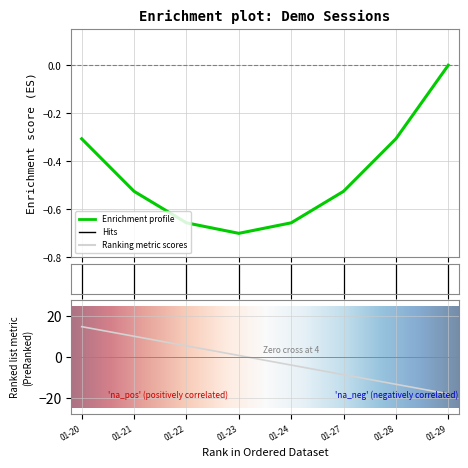

Which category has the highest value across all series?

01-20